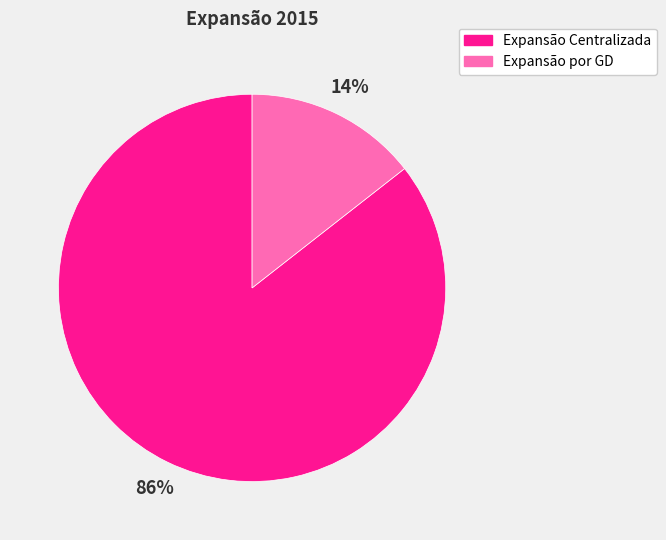

True or false: Expansão por GD accounts for 29% of the total.

False